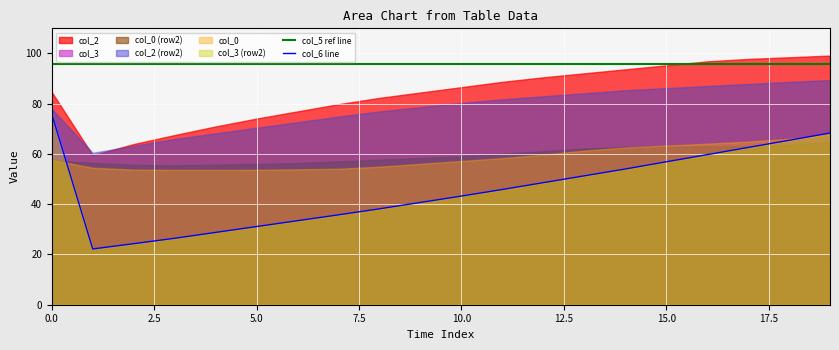

What is the maximum value for col_5 ref line?

96.0